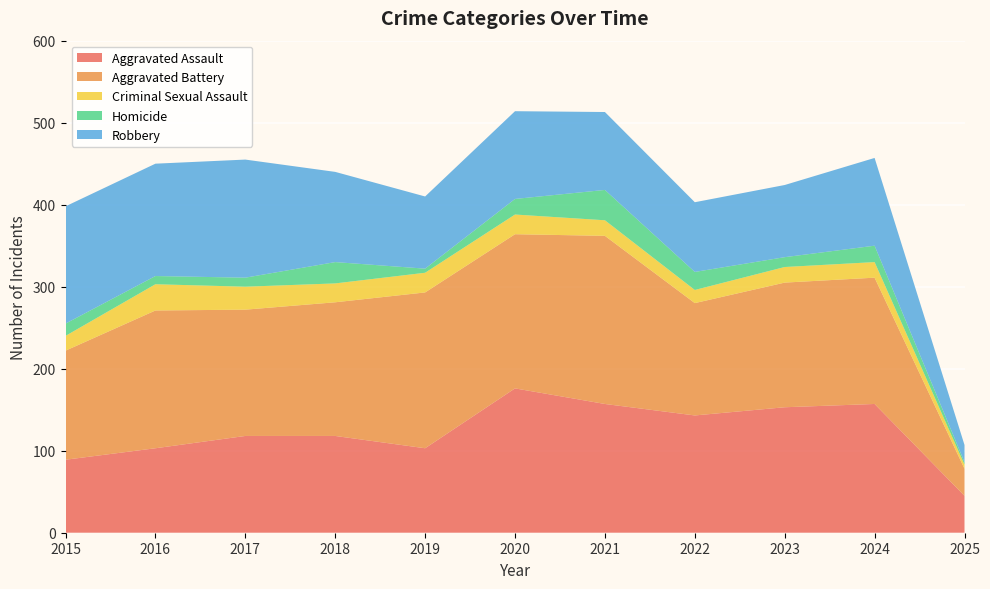

Reading left to right, extract all data points from this chart.

Aggravated Assault: 89	103	118	118	103	176	157	143	153	157	45
Aggravated Battery: 133	168	154	163	190	188	205	137	152	154	33
Criminal Sexual Assault: 18	32	28	23	24	24	19	16	19	19	5
Homicide: 15	10	11	26	5	19	37	22	12	20	3
Robbery: 143	137	144	110	88	107	95	85	88	107	21